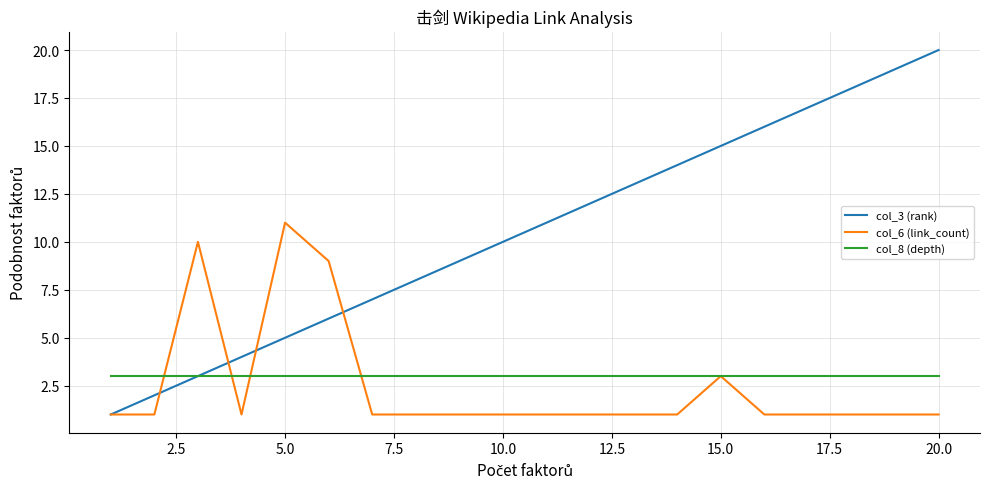

Rank the series by their maximum value, from lowest to highest.

col_8 (depth), col_6 (link_count), col_3 (rank)